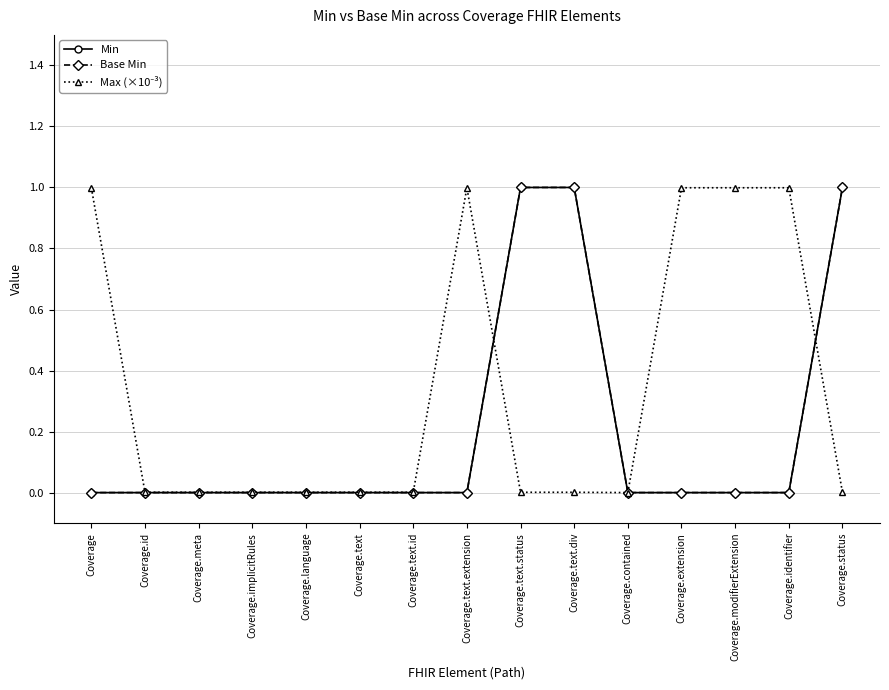

Which series has the largest total across all categories?

Max (×10⁻³)